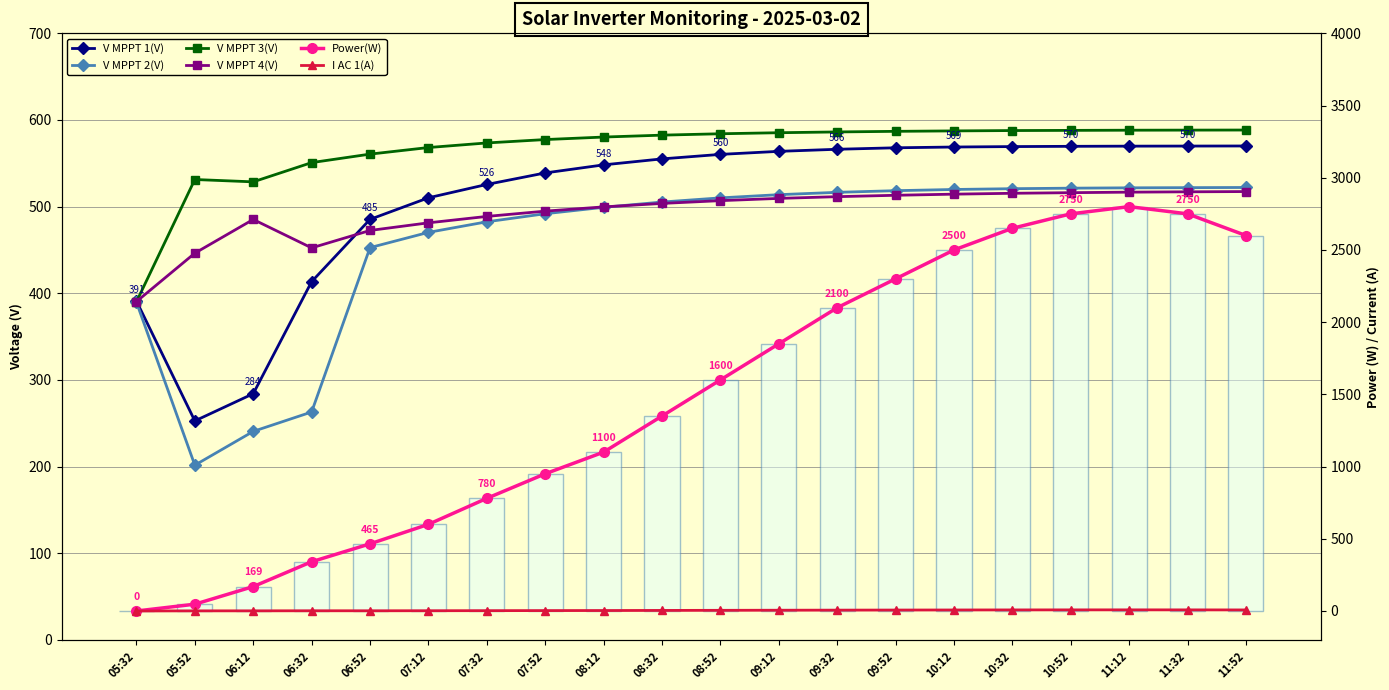

At which label does I AC 1(A) reach its minimum?

05:32